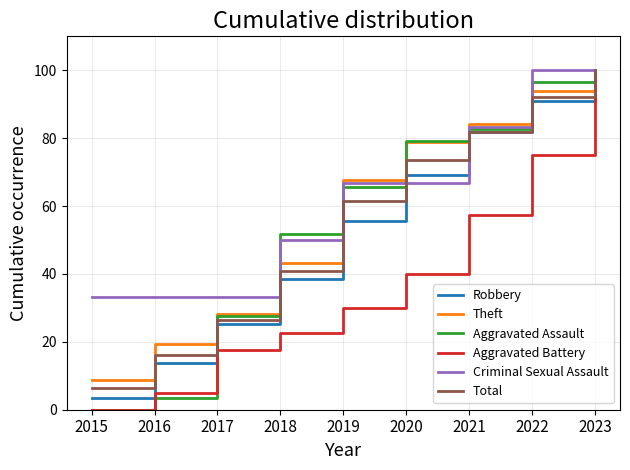

True or false: Total and Aggravated Assault cross at least once.

True